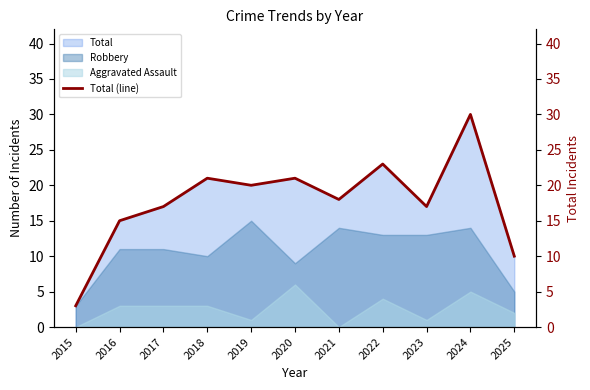

What is the value of the 6th point from the left?

21